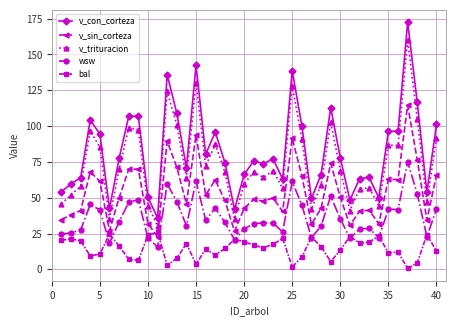

How many series are shown in this chart?

5